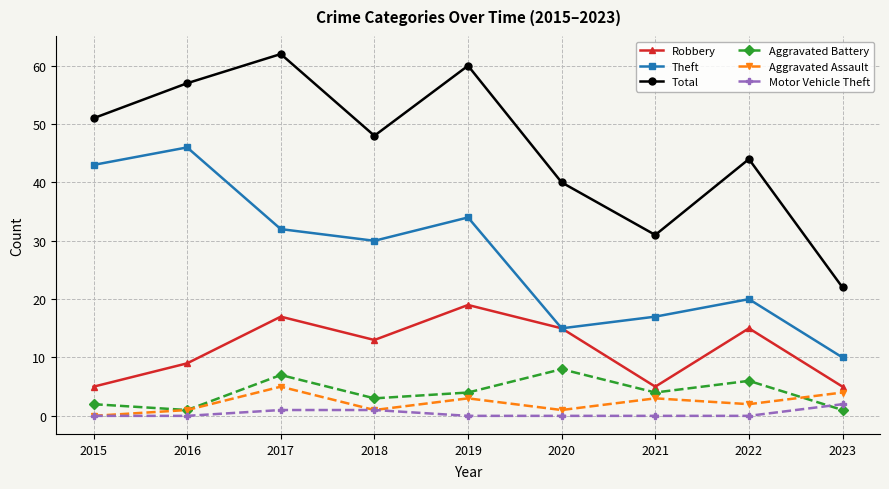

What is the difference between the highest and lowest values at 2019?

60